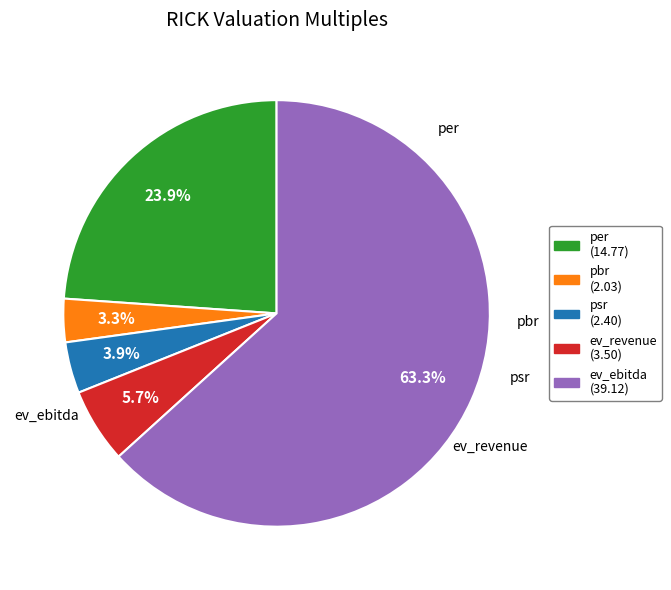

Rank the categories by value from lowest to highest.

pbr, psr, ev_revenue, per, ev_ebitda